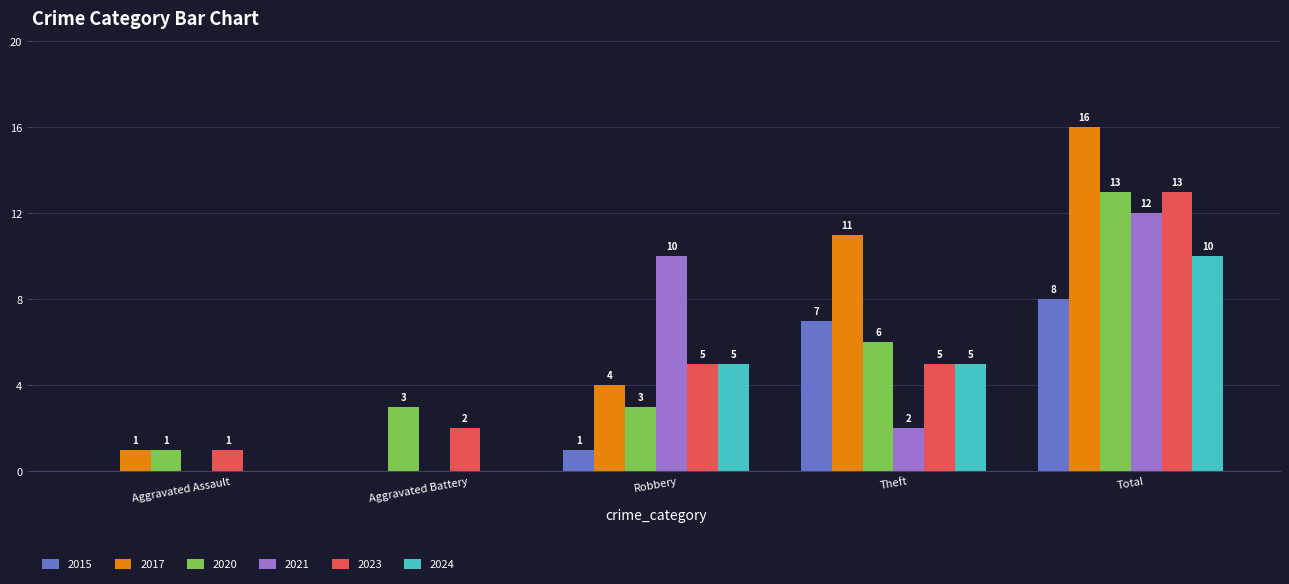

Which series changed the most between Aggravated Assault and Total?

2017